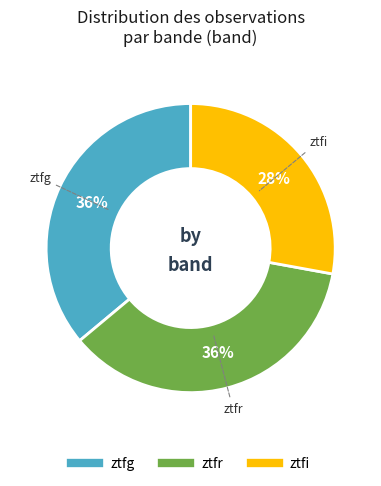

Is it true that ztfi is 28% of the pie?

True